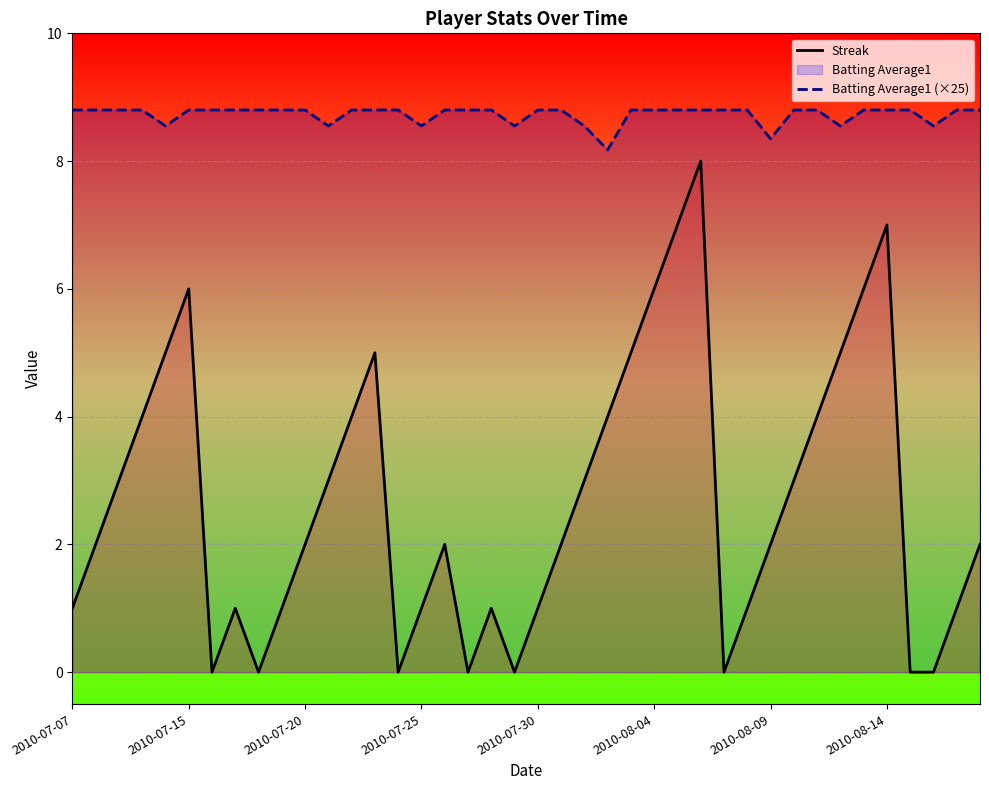

What is the difference between the maximum and minimum values in the Batting Average1 (×25) series?

0.6